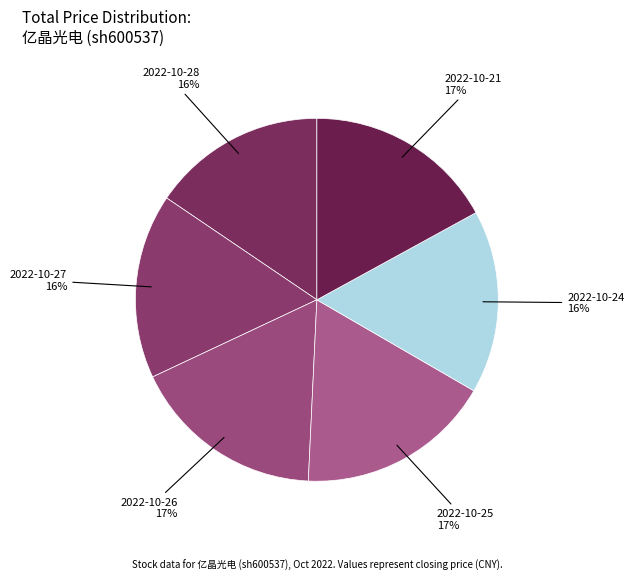

Is there a majority slice in this chart?

No